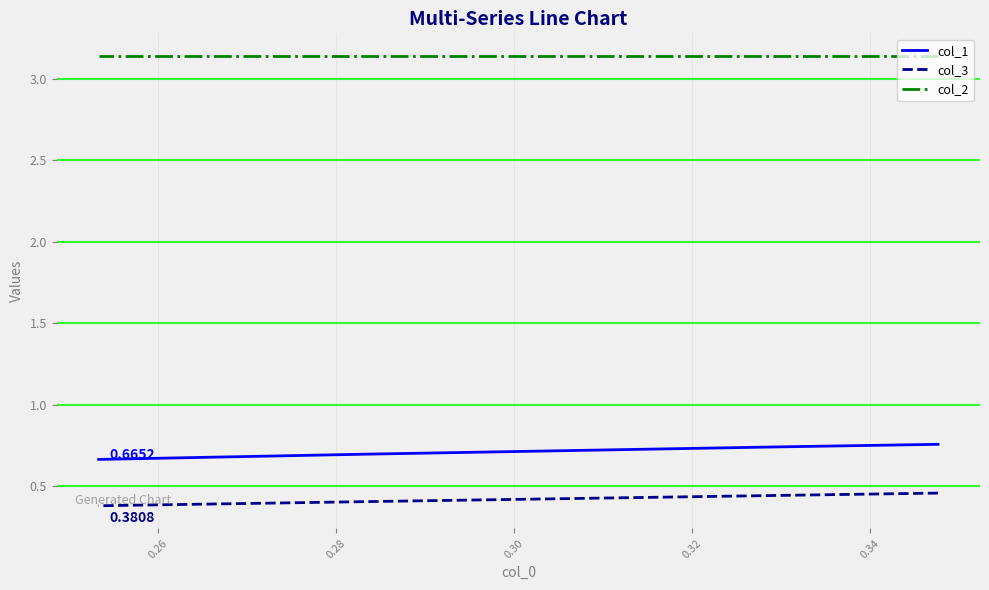

Does the chart have visible grid lines?

Yes